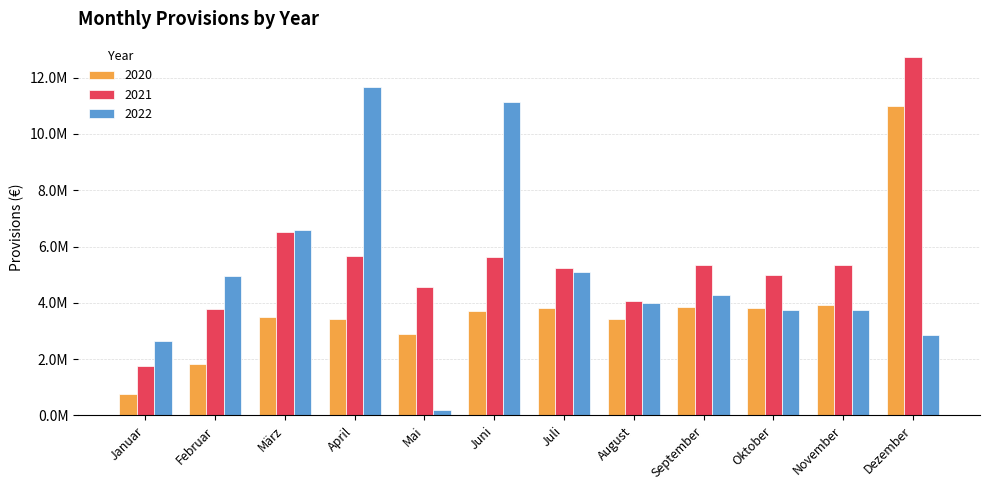

Does the chart contain stacked bars?

No